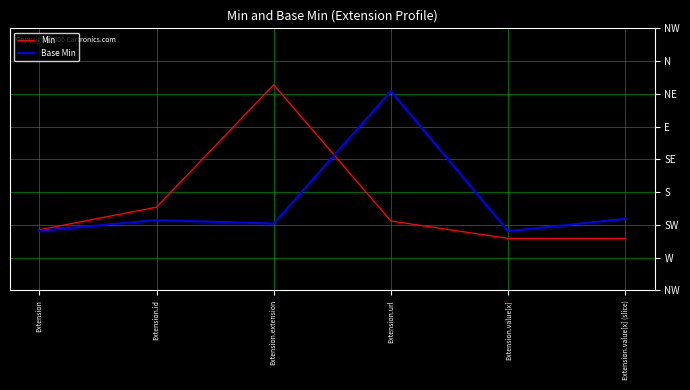

At which category does the chart reach its peak across all series?

Extension.extension